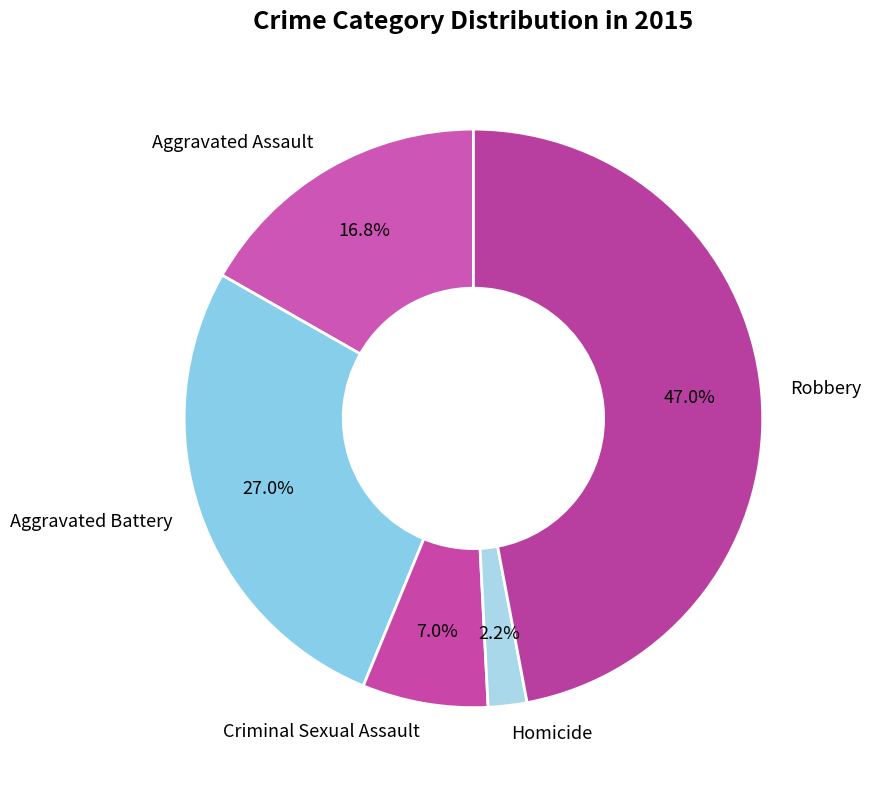

True or false: Aggravated Assault accounts for 11% of the total.

False